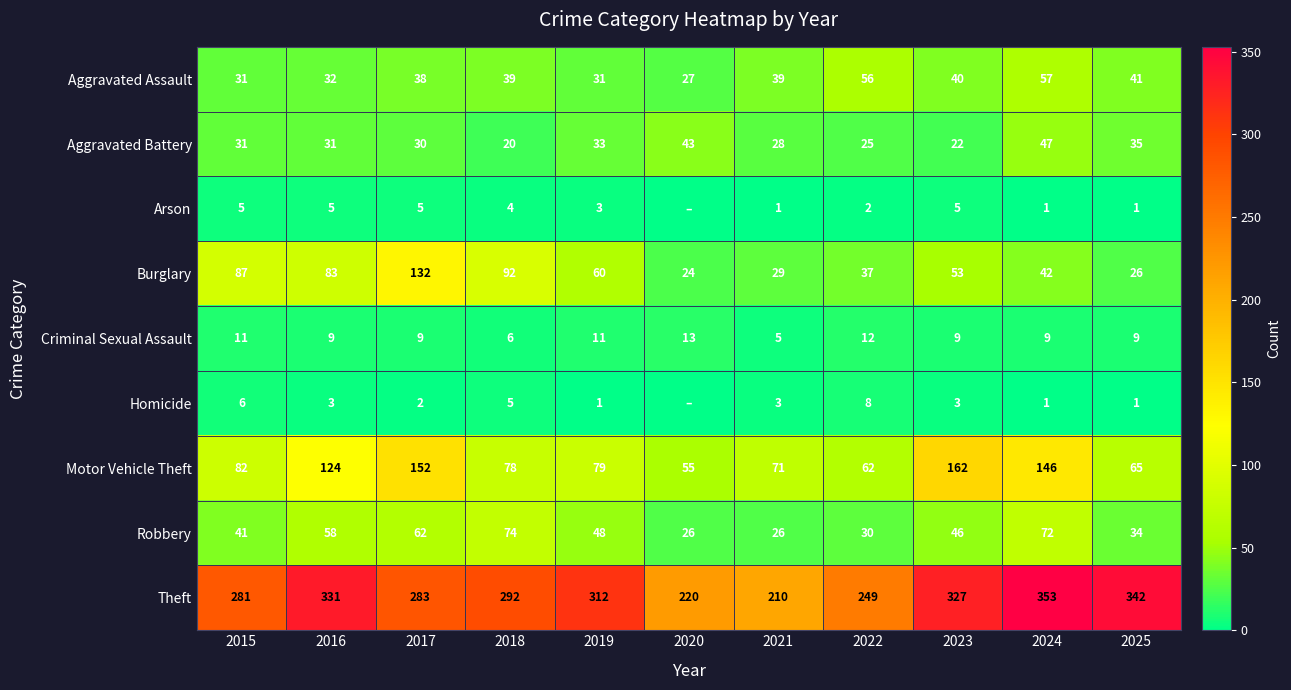

What is the sum of all Robbery values?

517